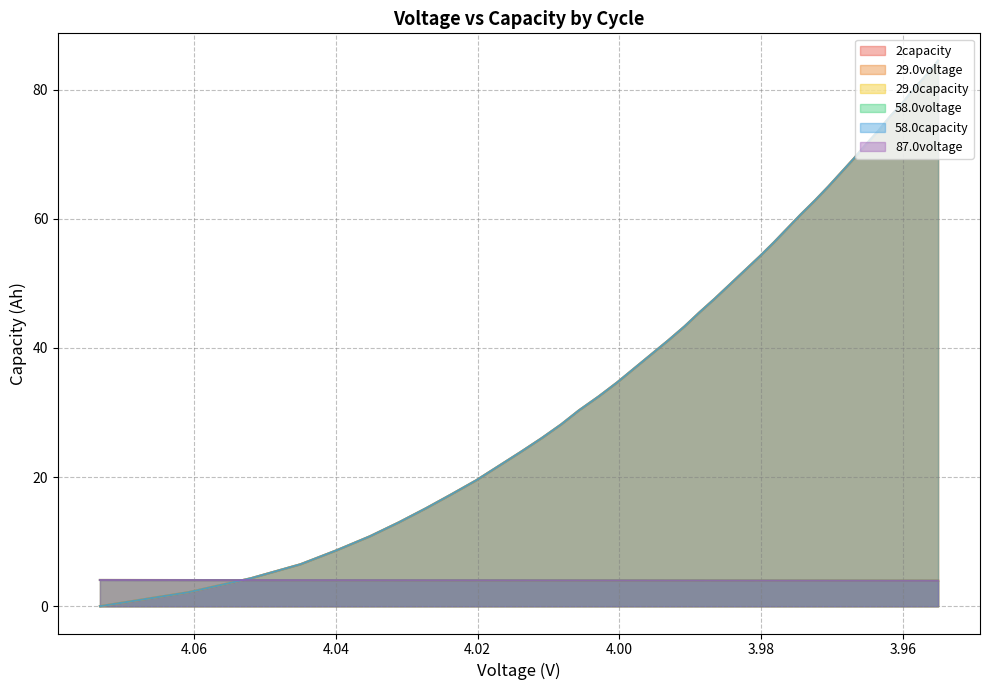

Is the value of 29.0capacity at 28 greater than the value of 2capacity at 39?

No